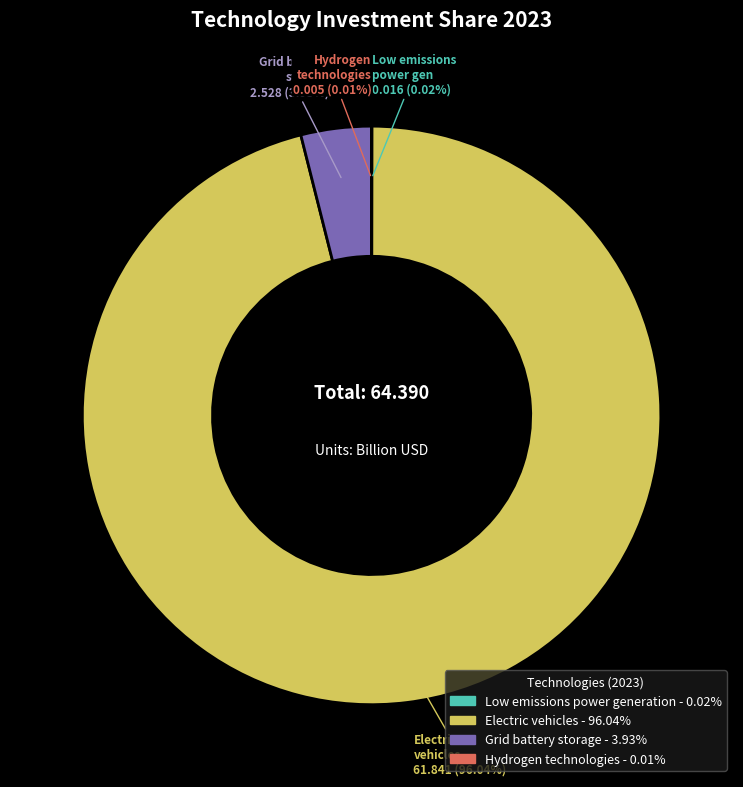

The Grid battery storage slice represents 4% of the pie. True or false?

True